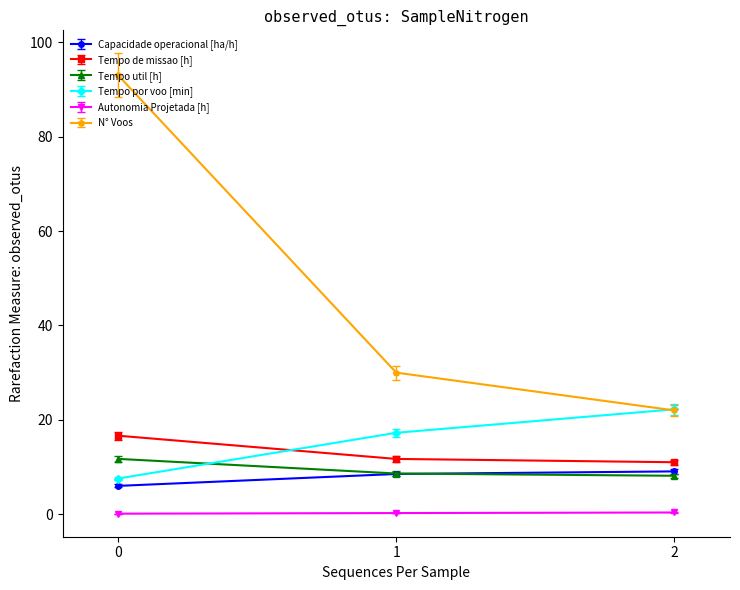

Rank the series by their maximum value, from highest to lowest.

N° Voos, Tempo por voo [min], Tempo de missao [h], Tempo util [h], Capacidade operacional [ha/h], Autonomia Projetada [h]